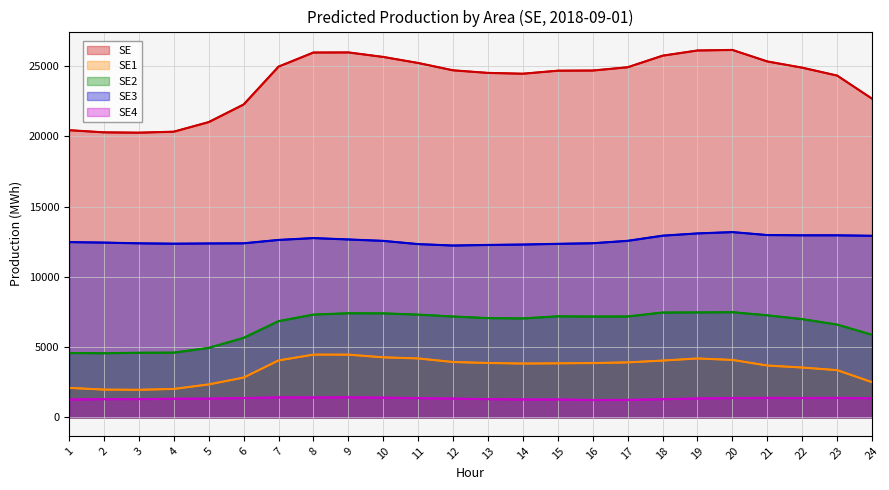

True or false: SE3 and SE2 cross at least once.

False